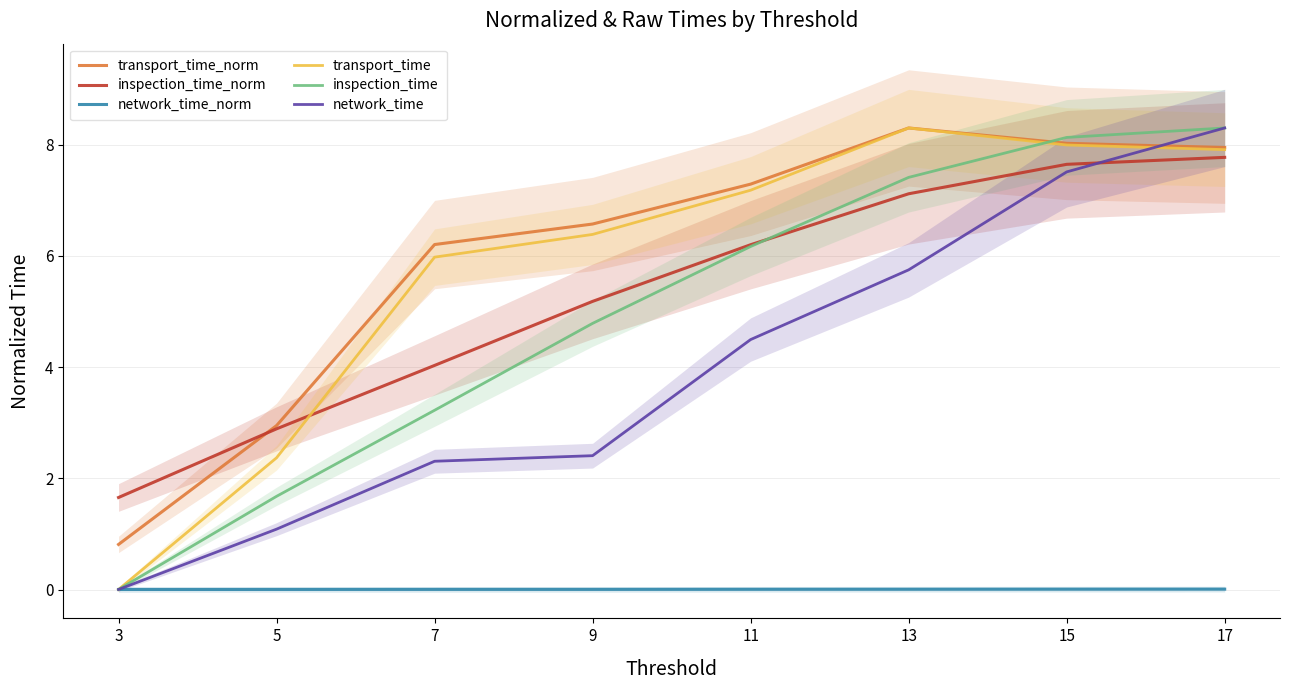

Which has a higher value, 17 or 7?

17